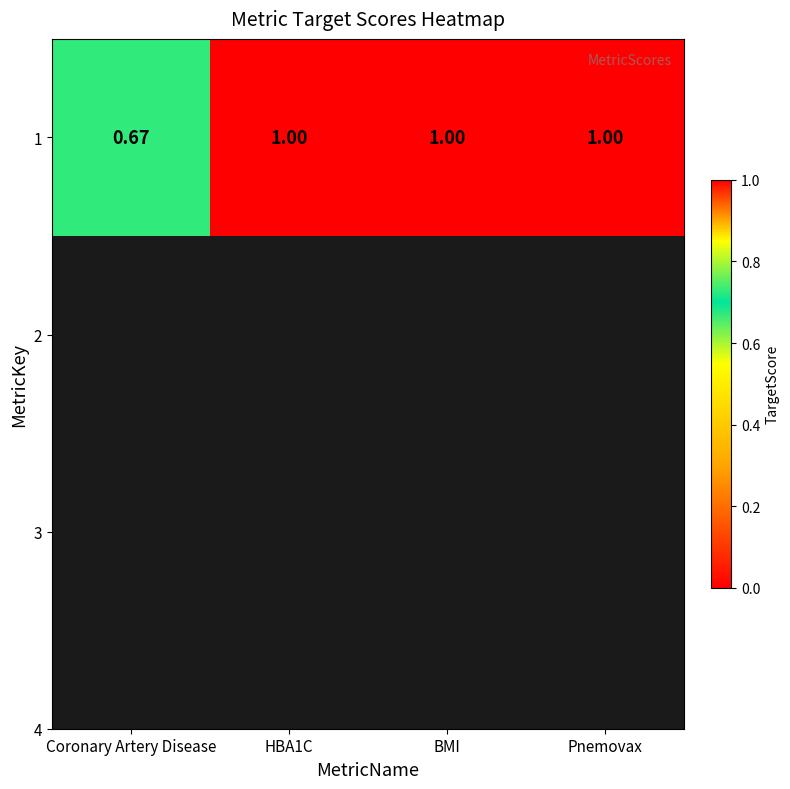

At which category does the chart reach its minimum across all series?

Coronary Artery Disease